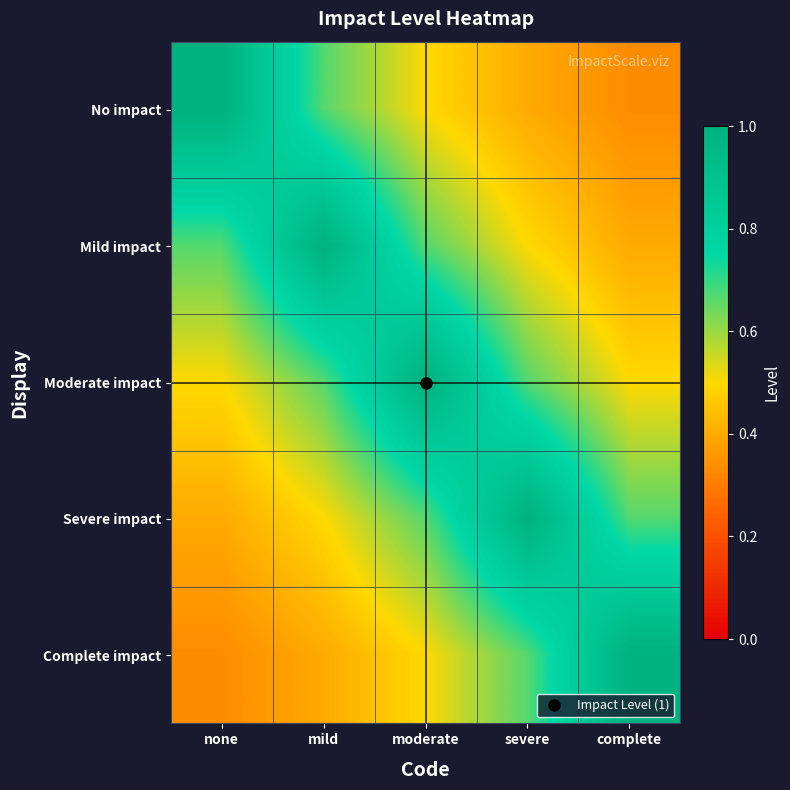

Which has a higher value, moderate or severe?

moderate